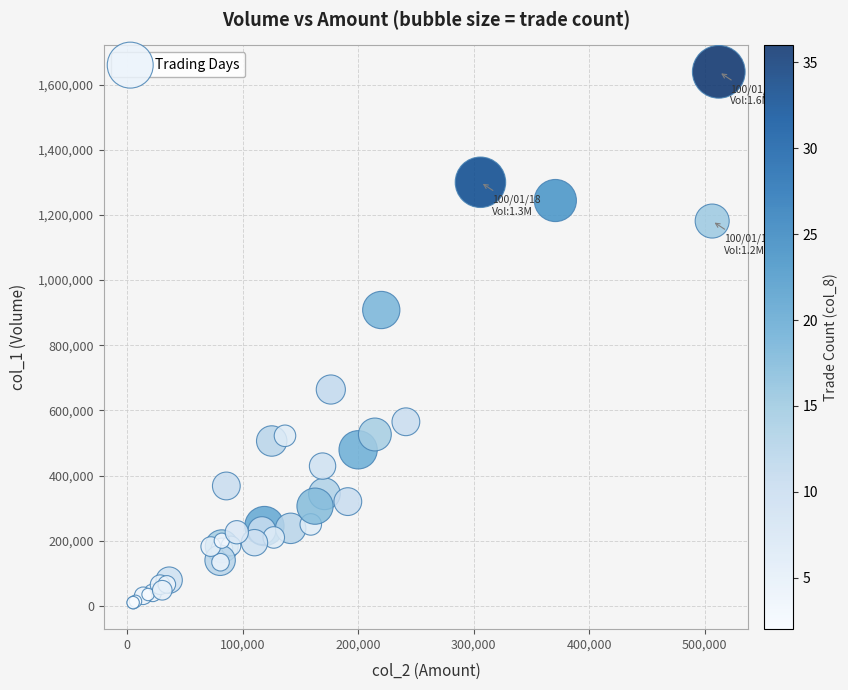

What Y value in the scatter plot is closest to 824500?

908000